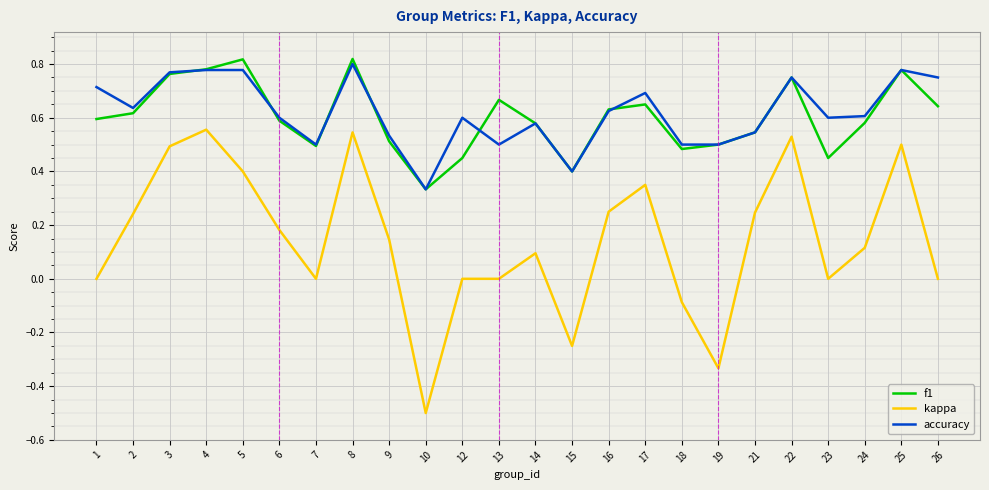

At 1, list the series in order from largest to smallest.

accuracy, f1, kappa